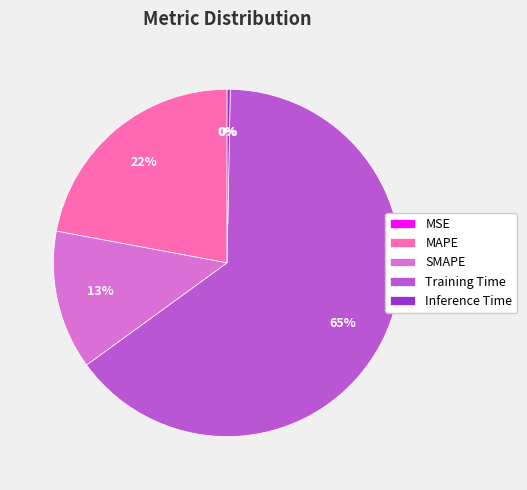

Is there any slice that represents more than half of the pie?

Yes